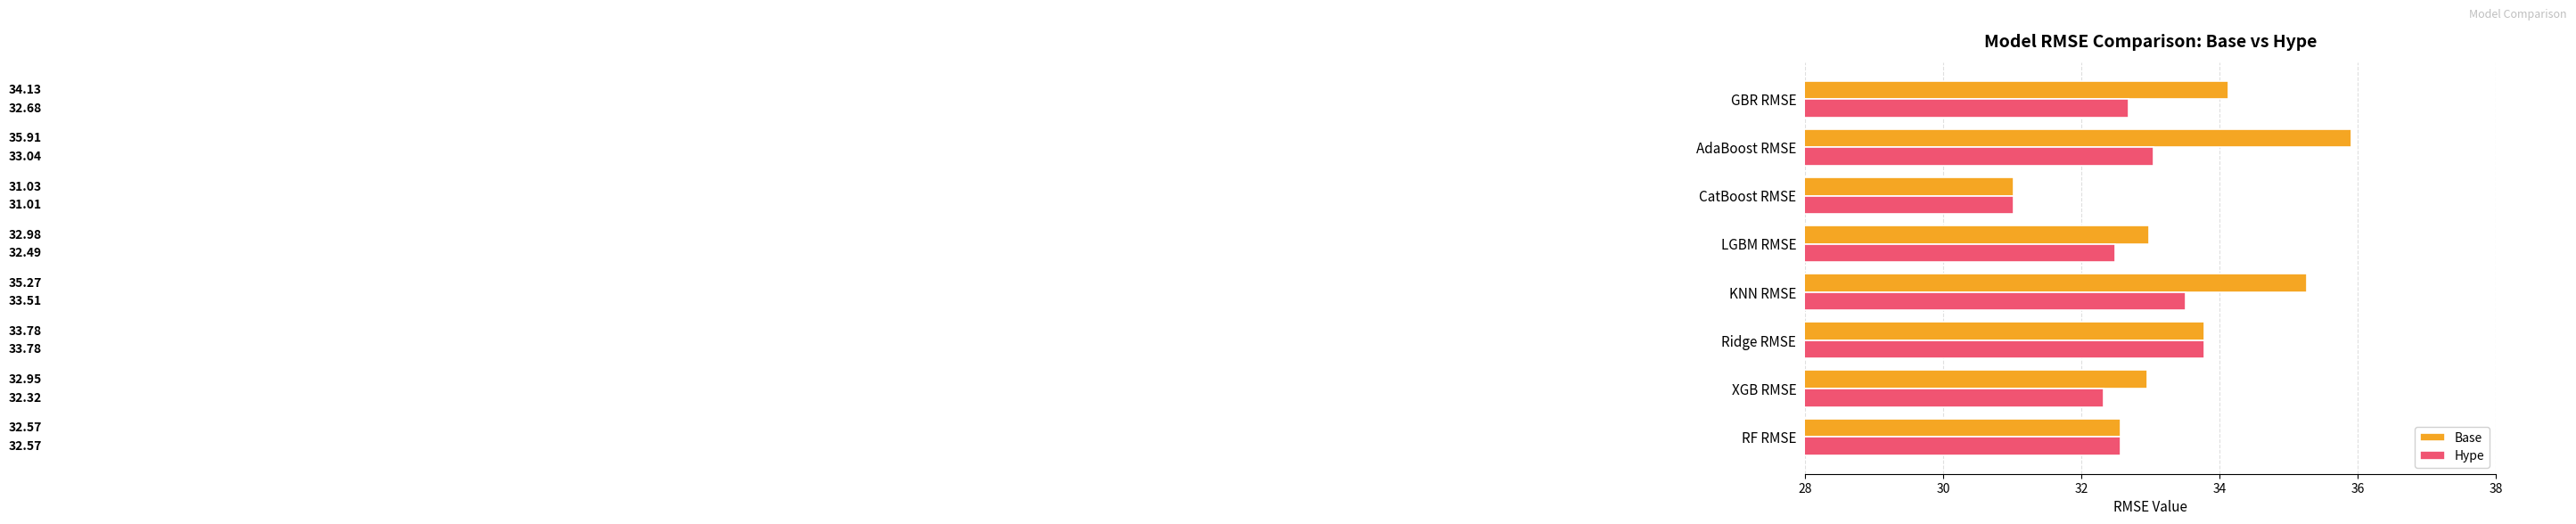

Which category has the lowest value across all series?

CatBoost RMSE